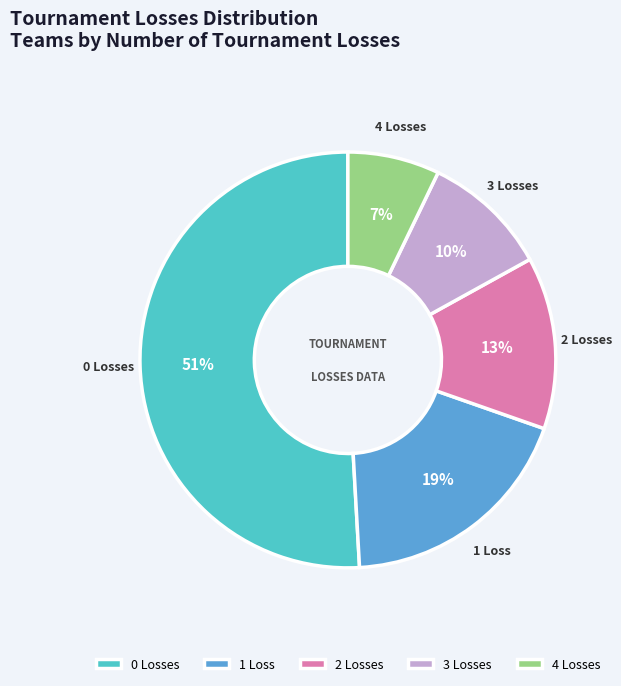

Do 2 Losses and 0 Losses together represent more than half of the pie?

Yes